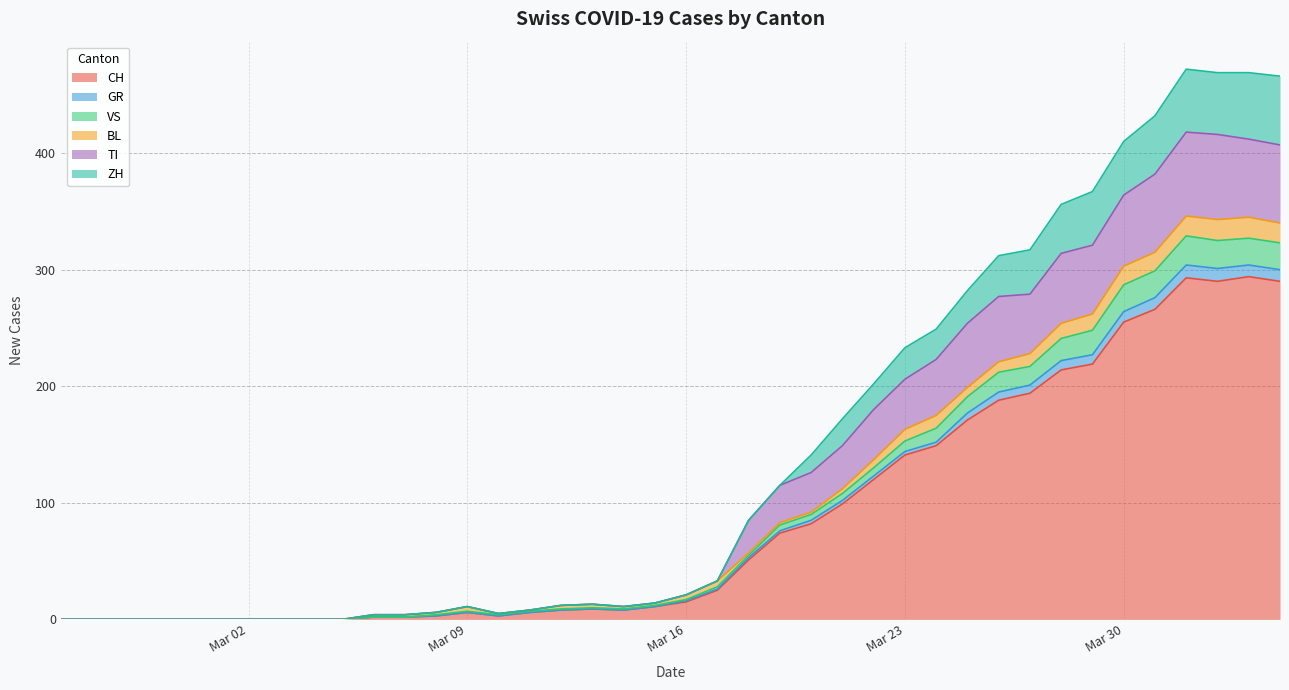

What is the greatest value displayed?

472